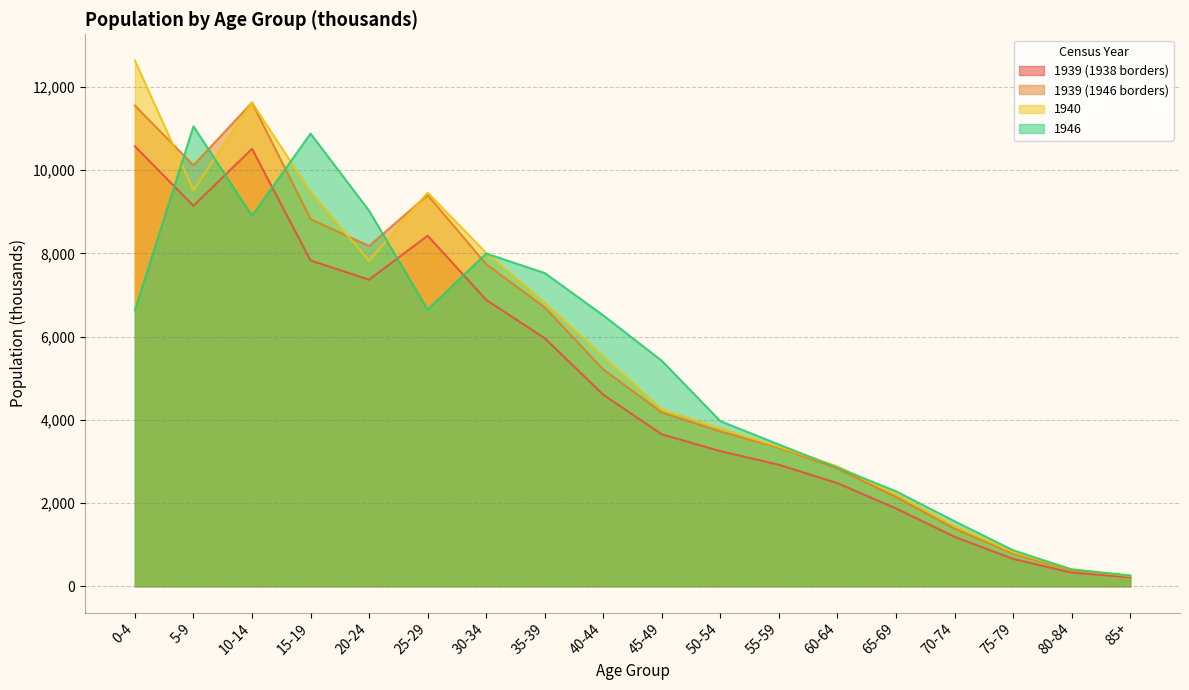

At which label is 1940 closest to 6440?

35-39